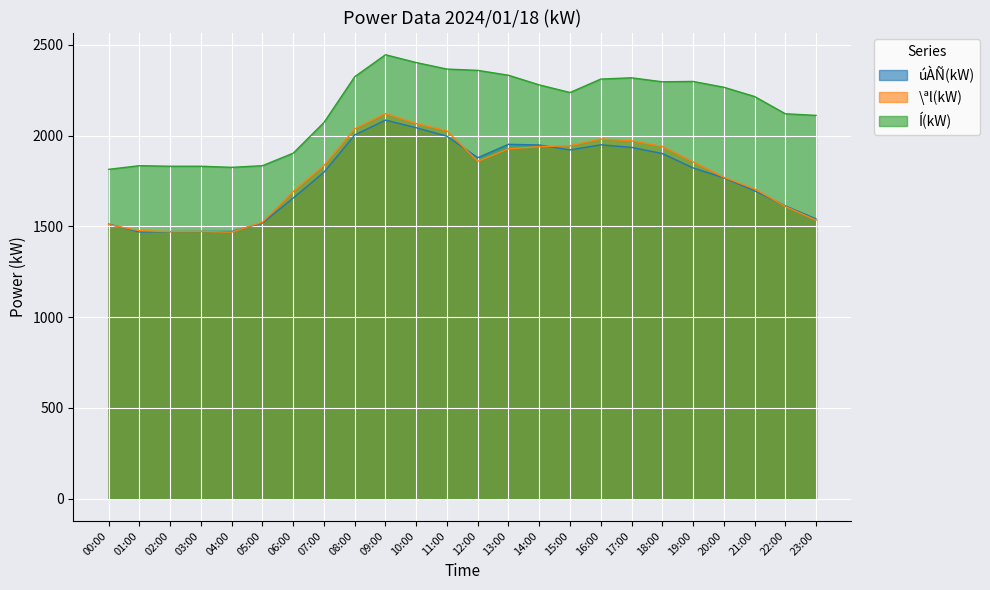

What is the difference between the Í(kW) values at 05:00 and 08:00?

490